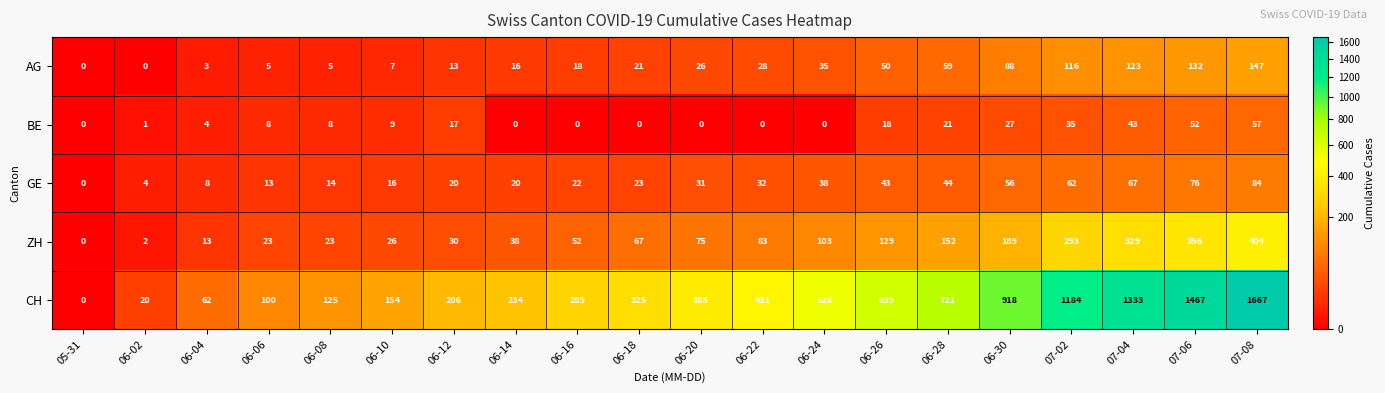

What is the approximate value of CH at 06-20, to the nearest 50?

400